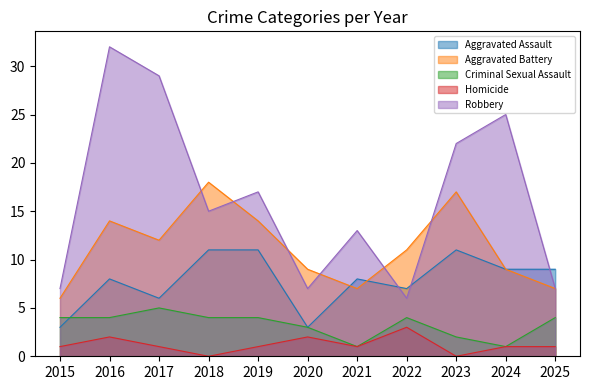

Does the chart have visible grid lines?

No